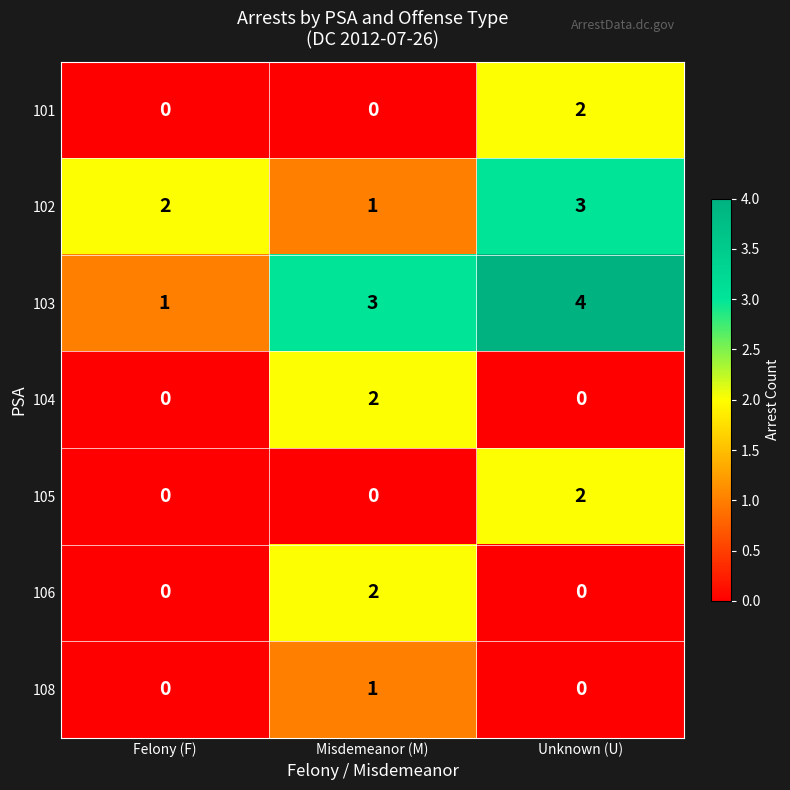

What is the difference between the highest and lowest values at Unknown (U)?

4